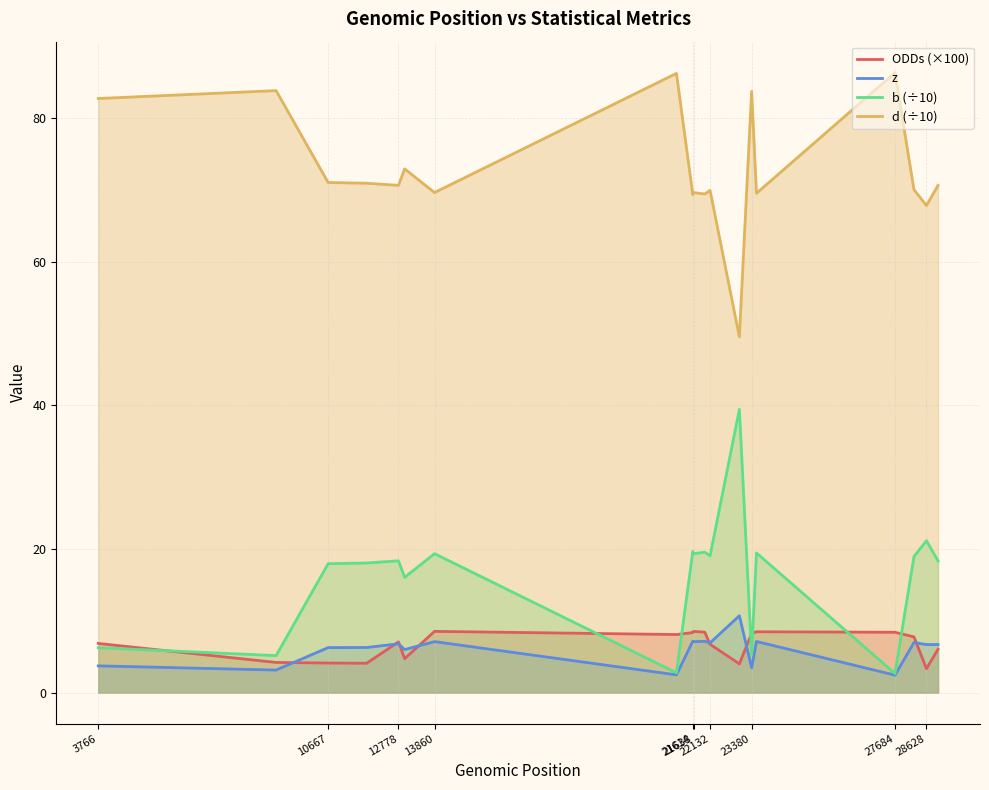

Reading left to right, what are all the values shown in this chart?

ODDs (×100): 6.8	4.2	4.1	4.1	7.1	4.7	8.5	8.1	8.4	8.5	8.5	8.4	6.7	4.0	8.2	8.5	8.4	7.8	3.3	6.0
z: 3.7	3.1	6.3	6.3	6.8	6.0	7.1	2.5	7.2	7.1	7.1	7.1	6.9	10.7	3.5	7.1	2.4	7.0	6.7	6.7
b (÷10): 6.2	5.2	17.9	18.1	18.4	16.1	19.4	2.8	19.6	19.4	19.4	19.6	19.1	39.5	5.2	19.4	2.6	18.9	21.1	18.4
d (÷10): 82.8	83.8	71.0	71.0	70.7	73.0	69.7	86.2	69.3	69.5	69.7	69.5	70.0	49.5	83.8	69.5	86.3	70.0	67.8	70.7